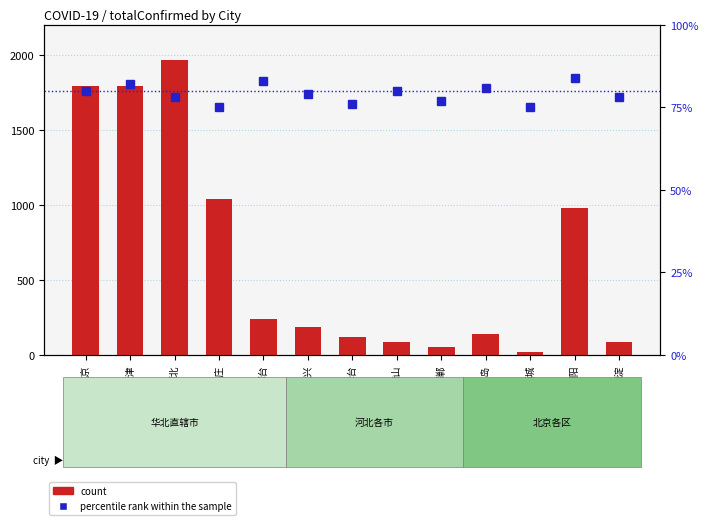

What is the value of the percentile rank within the sample bar at the 7th from the left?

76